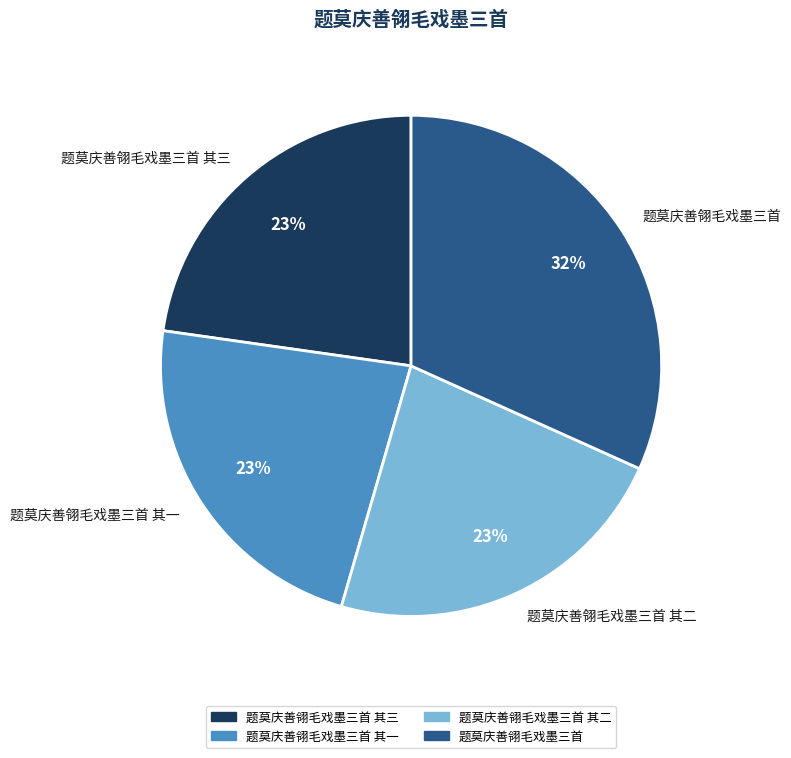

What is the ratio of the value at 题莫庆善翎毛戏墨三首 其三 to the value at 题莫庆善翎毛戏墨三首 其二?

1.0